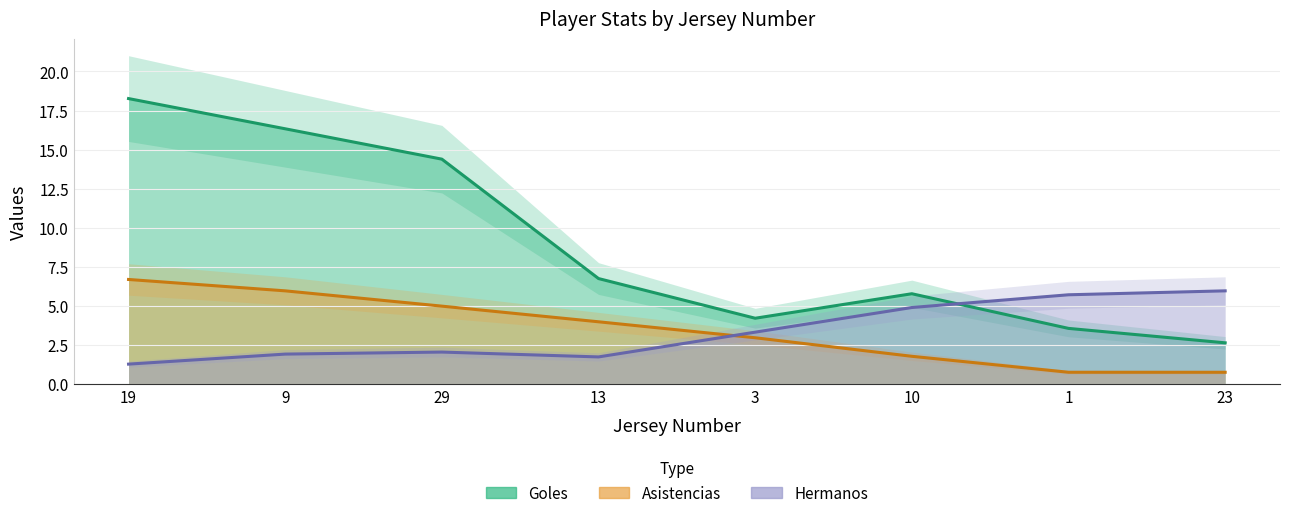

Rank the series by their maximum value, from highest to lowest.

Goles, Asistencias, Hermanos